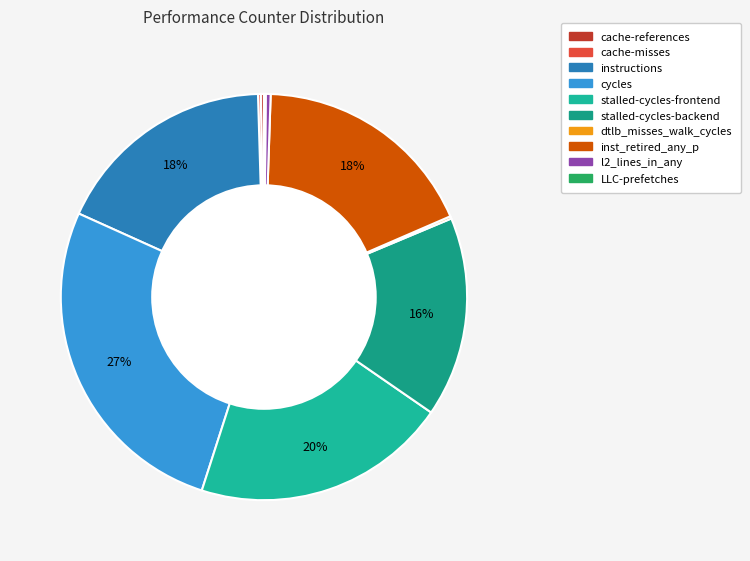

Which category has the smallest portion of the pie?

LLC-prefetches